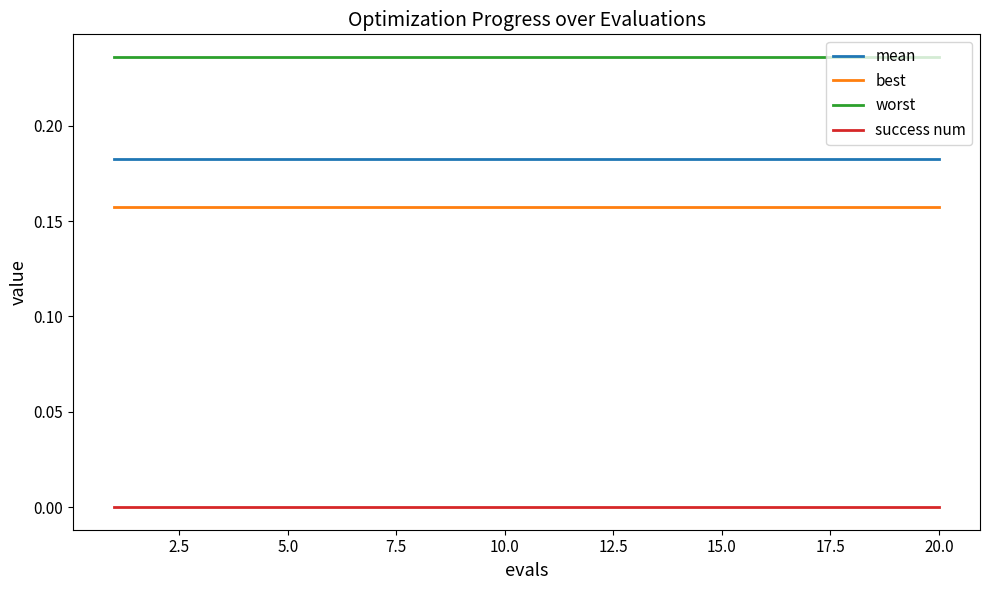

True or false: worst and success num cross at least once.

False